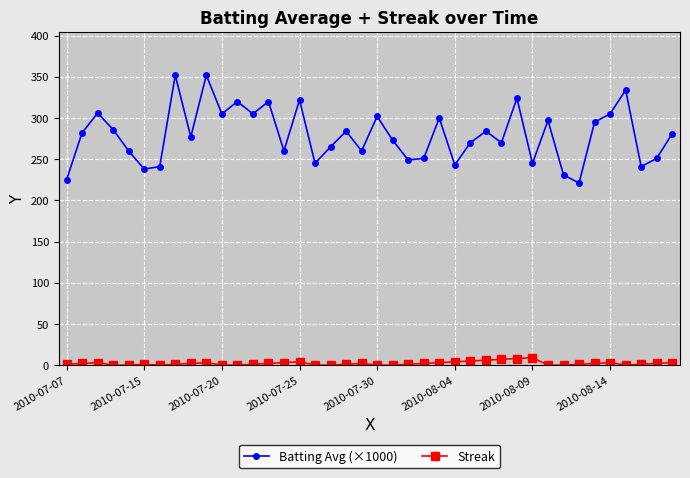

True or false: Streak and Batting Avg (×1000) intersect in this chart.

False